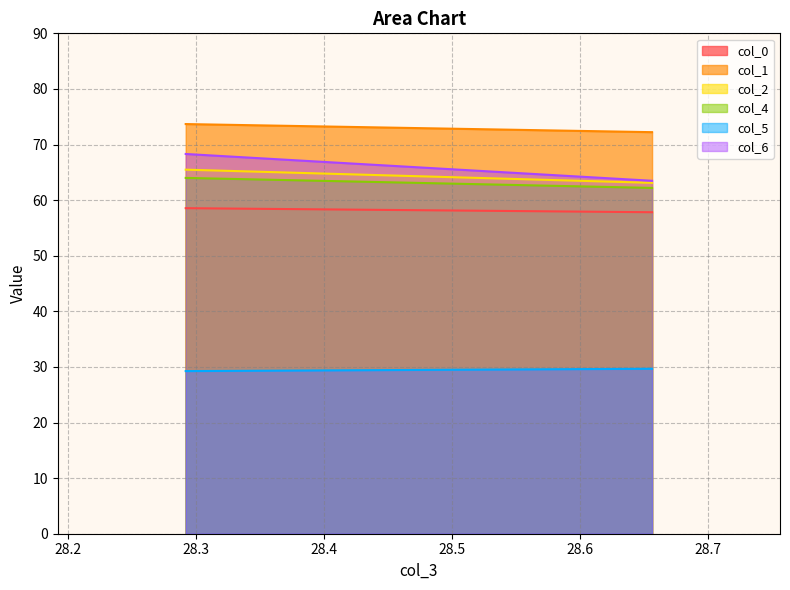

At which label is col_1 closest to 72?

28.65625